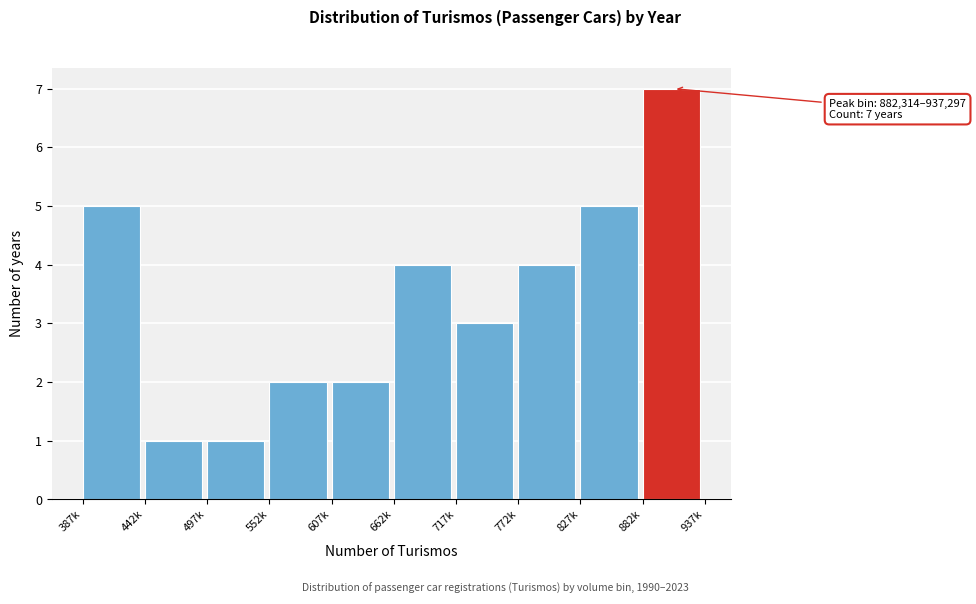

Reading right to left, what are all the values shown in this chart?

7	5	4	3	4	2	2	1	1	5